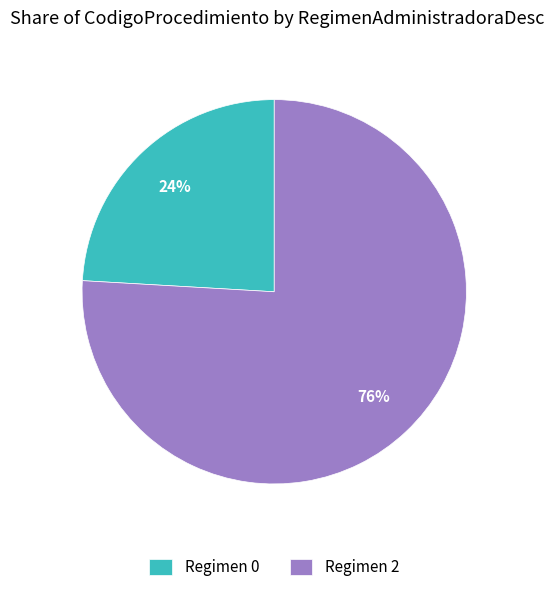

How many slices are in this pie chart?

2